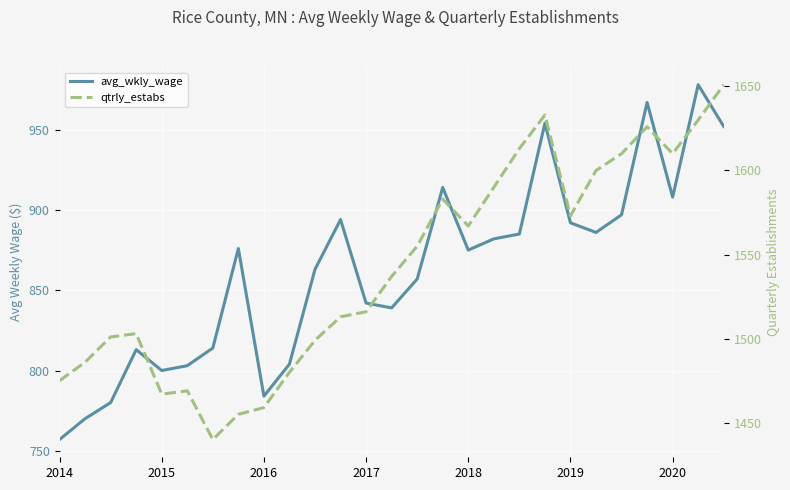

What is the sum of all qtrly_estabs values?

41641